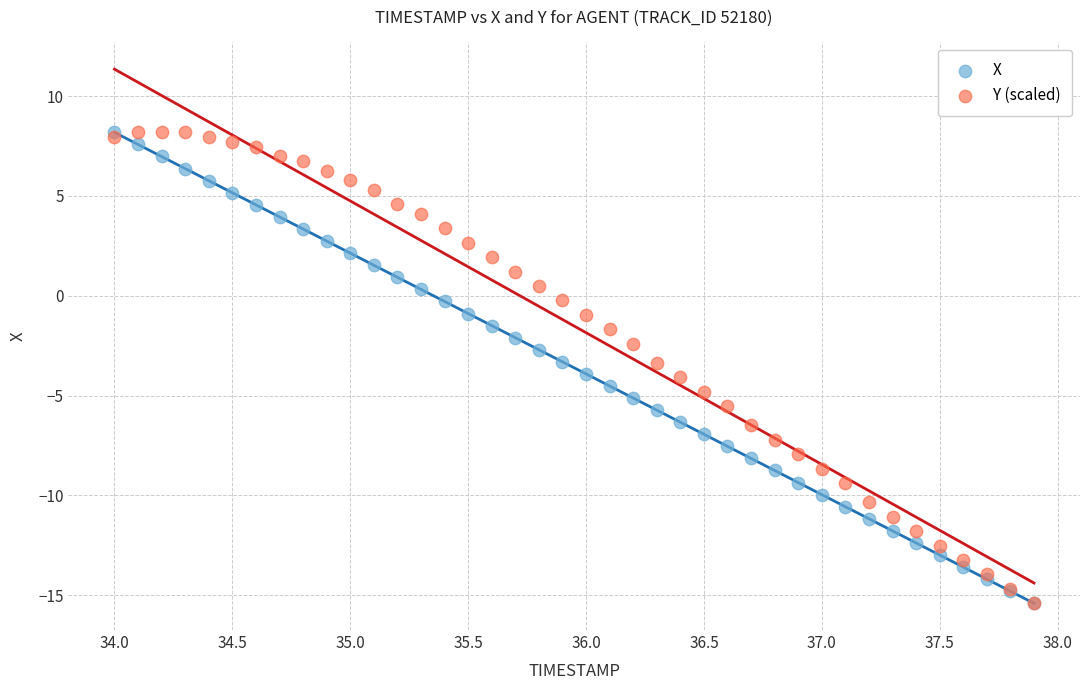

What are all the series names shown in the legend?

X, Y (scaled)